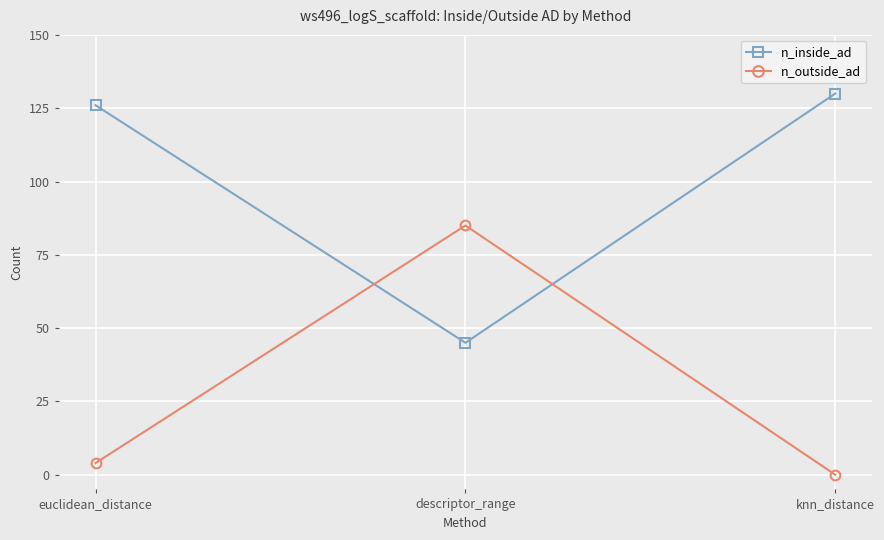

Rank the series by their average value, from highest to lowest.

n_inside_ad, n_outside_ad